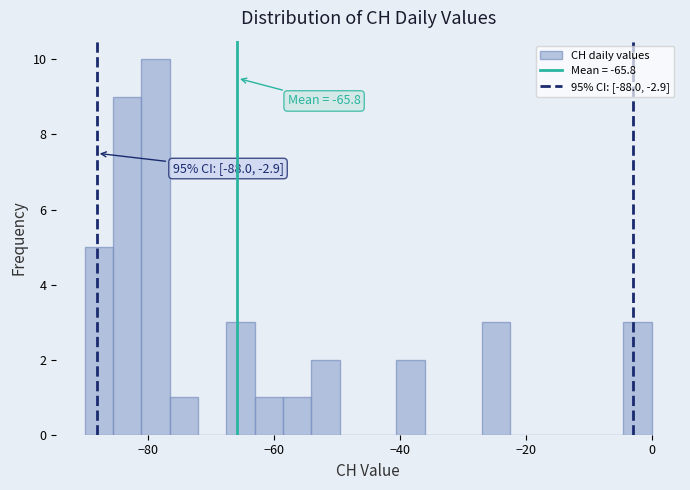

Around what value on the x-axis is the tallest bar? Give the approximate position of its centre, as read against the axis.

-78